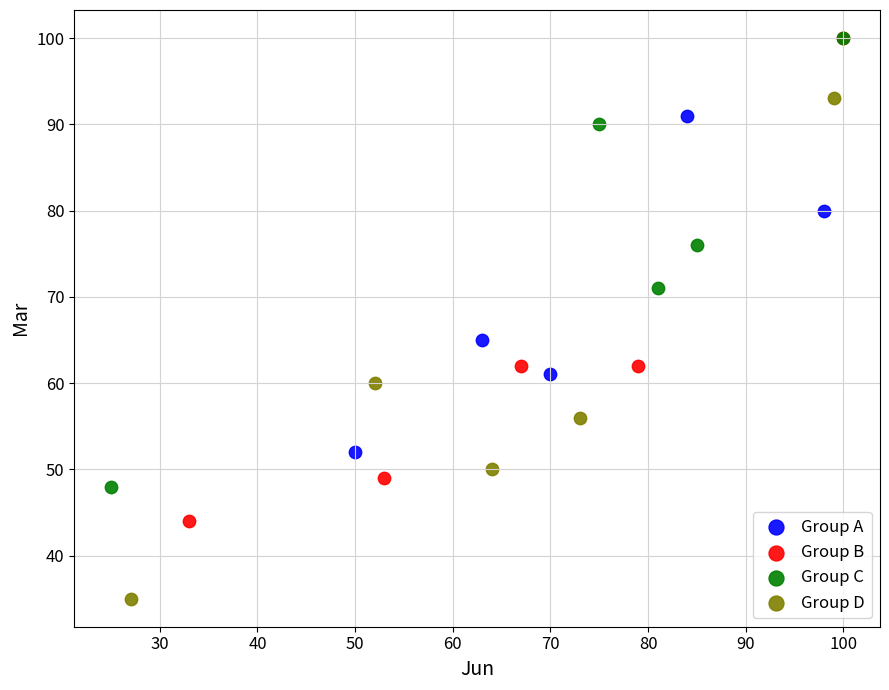

What are all the series names shown in the legend?

Group A, Group B, Group C, Group D